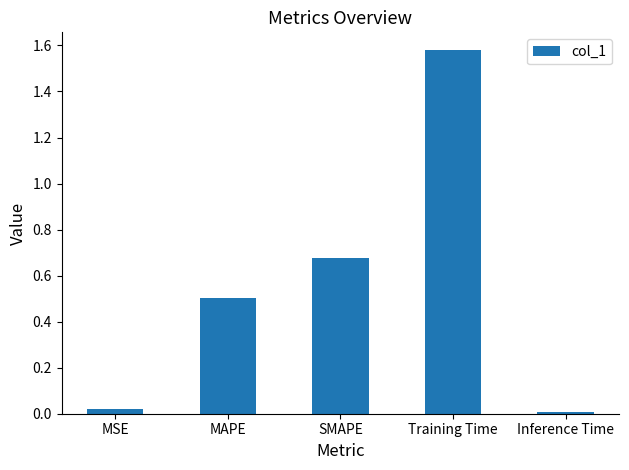

List the labels in order of value, smallest first.

Inference Time, MSE, MAPE, SMAPE, Training Time